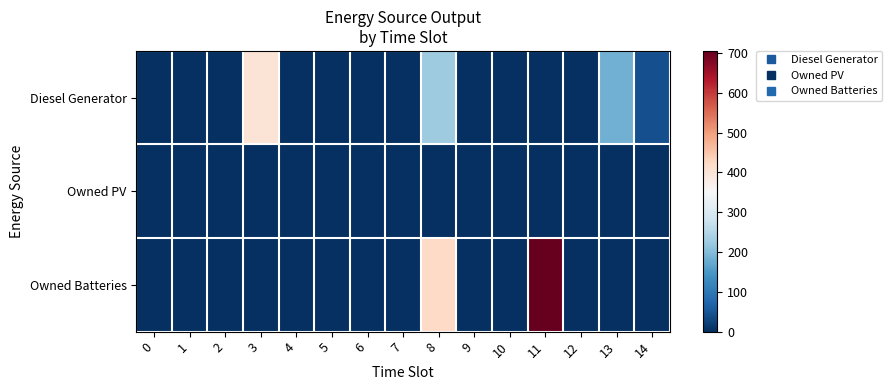

At 8, list the series in order from smallest to largest.

Owned PV, Diesel Generator, Owned Batteries